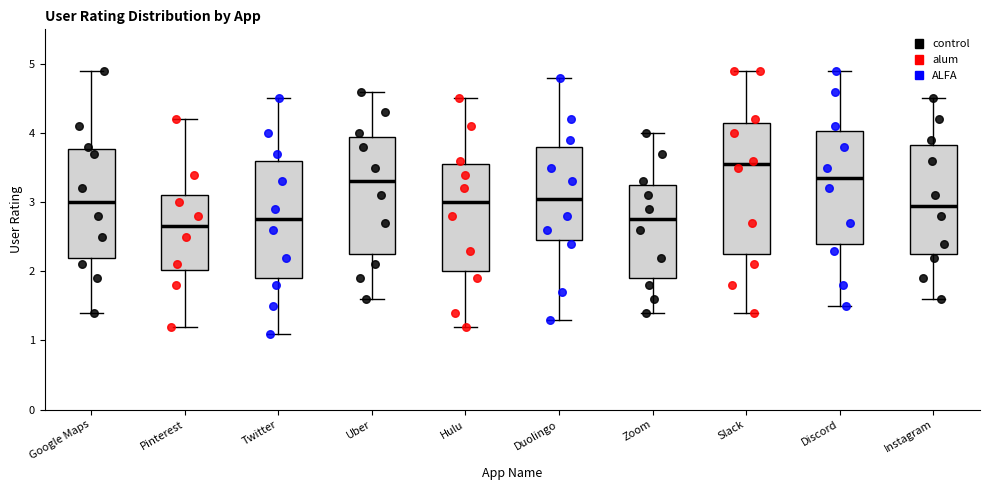

Which box's median line is the lowest?

Pinterest